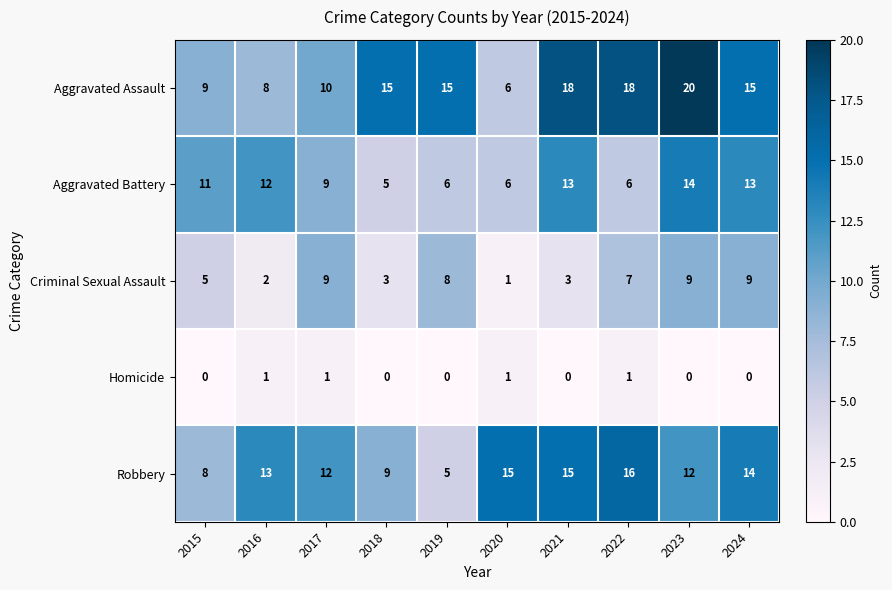

At which label does Robbery reach its peak?

2022